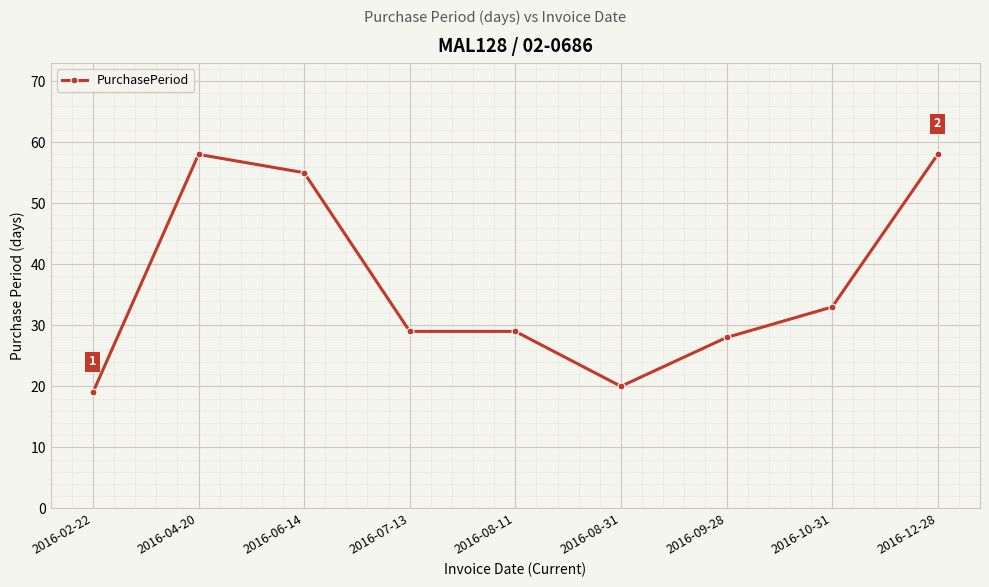

What is the difference between the second highest and second lowest values?

38